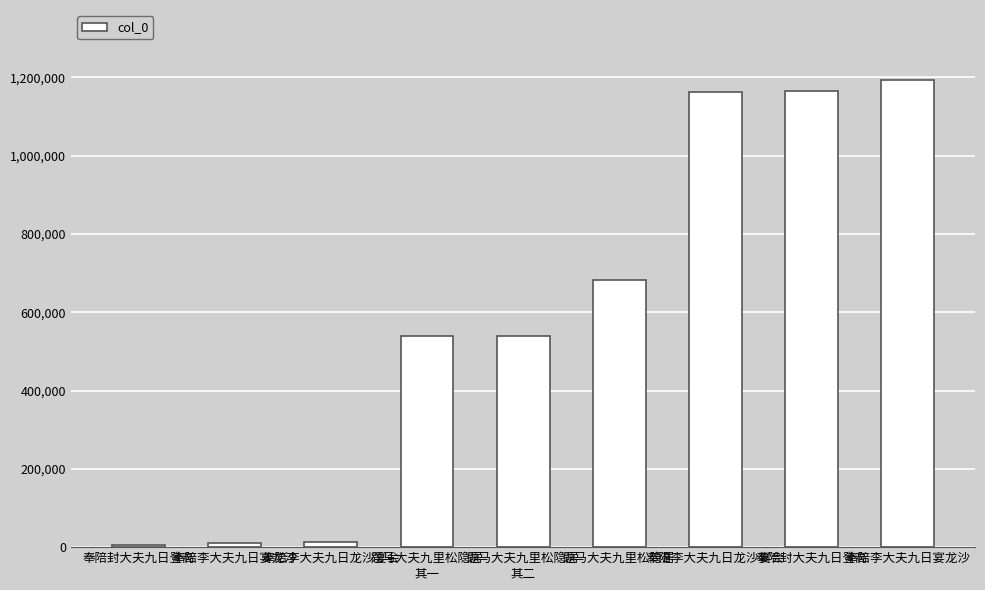

How many bars are there in total?

9